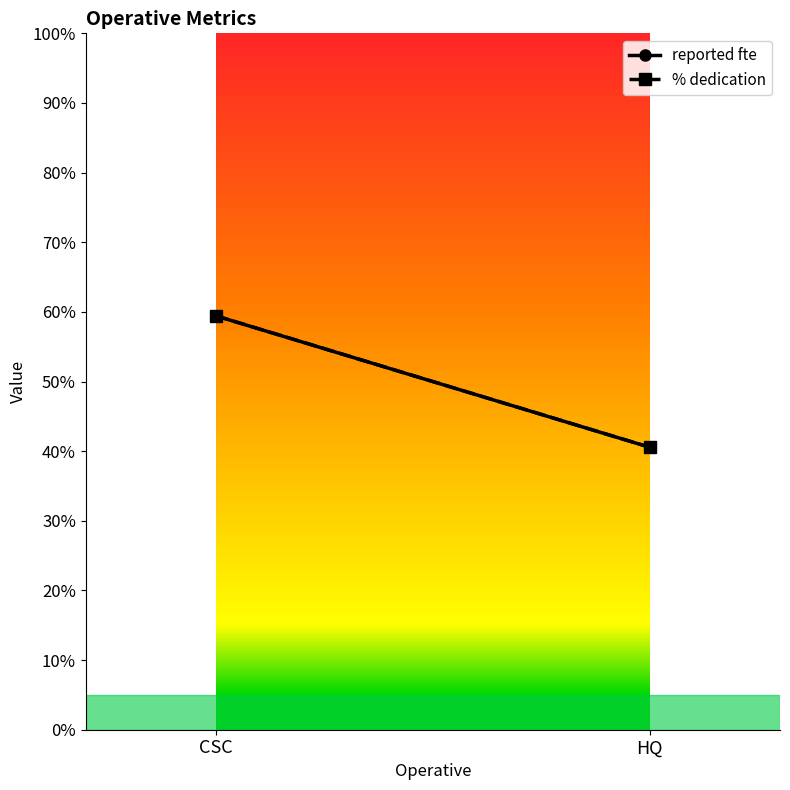

How many data points in reported fte are above 59?

1